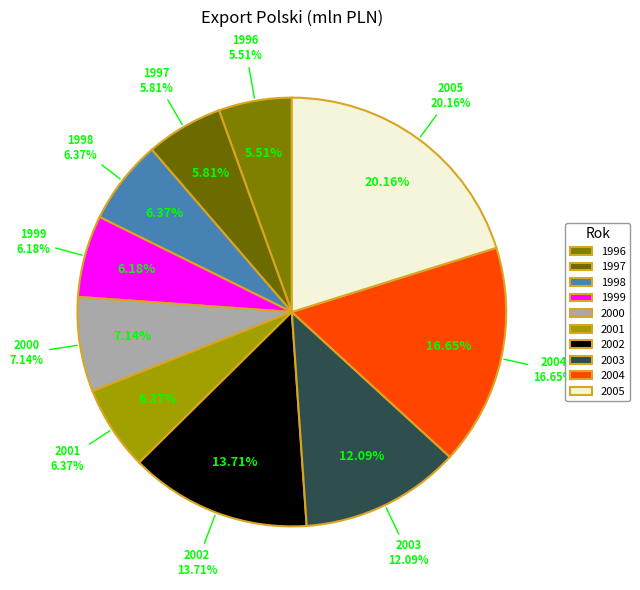

To the nearest percent, what is the difference between the largest and smallest slice percentages?

15%